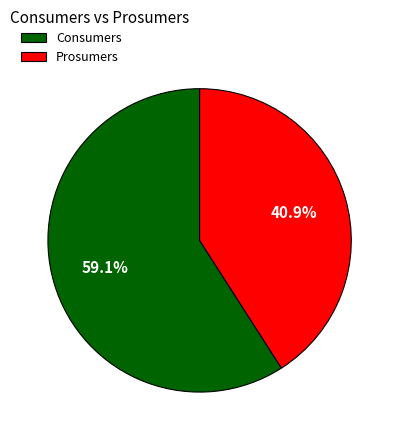

Which category accounts for the majority?

Consumers